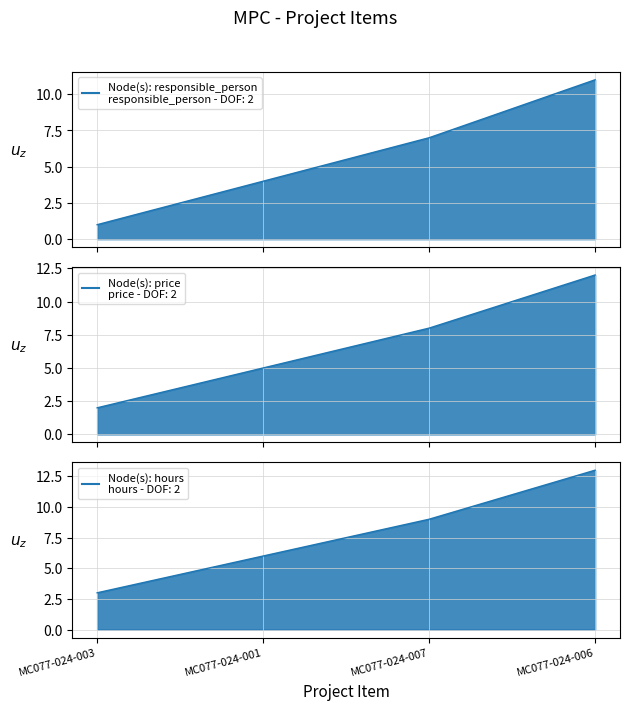

How many hours_line values are between 6 and 13?

3